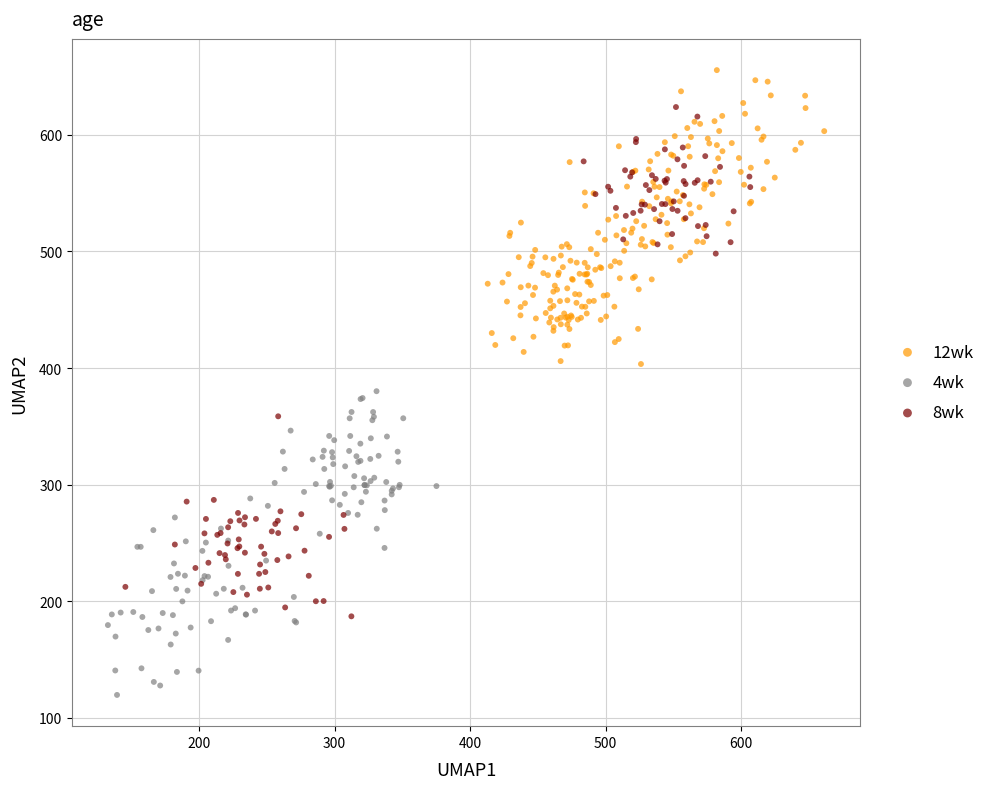

What are all the series names shown in the legend?

12wk, 4wk, 8wk